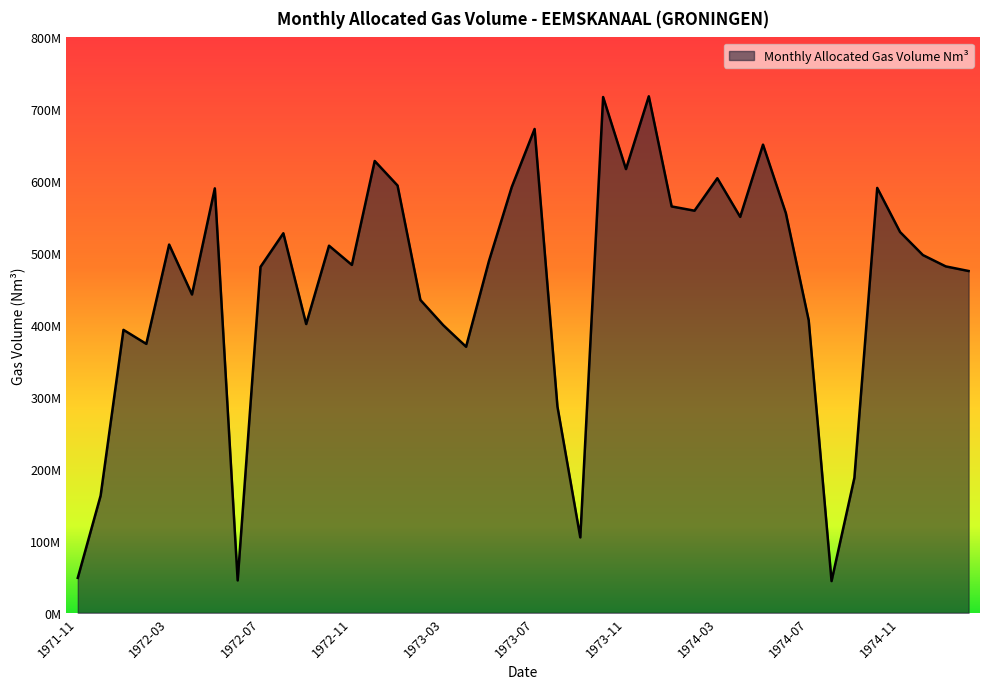

Does the chart display data point markers on the line(s)?

No